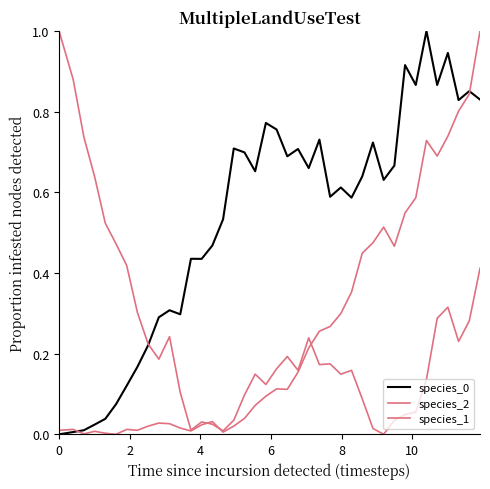

How many lines are shown in the chart?

3